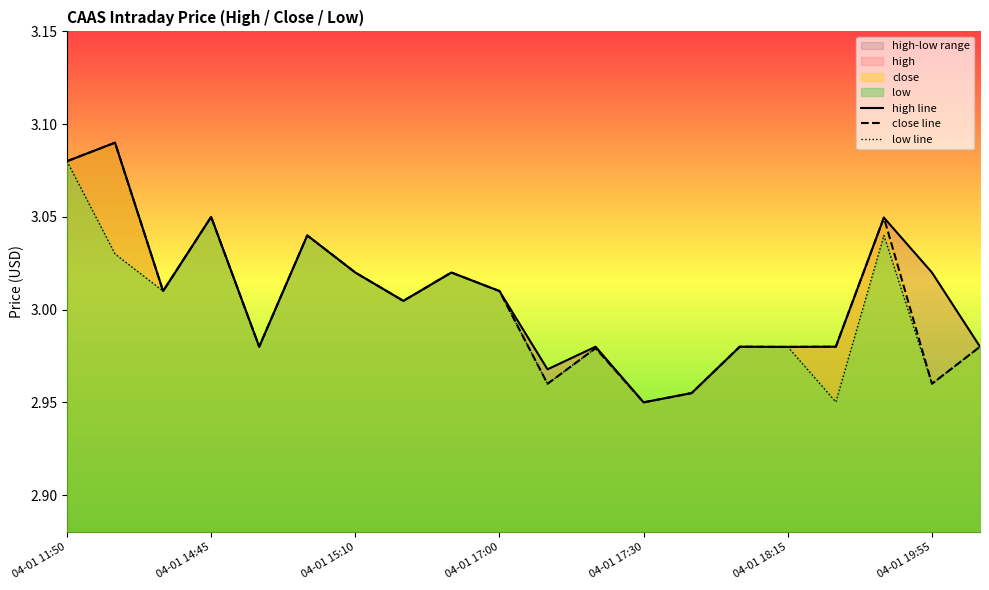

How many lines are shown in the chart?

3